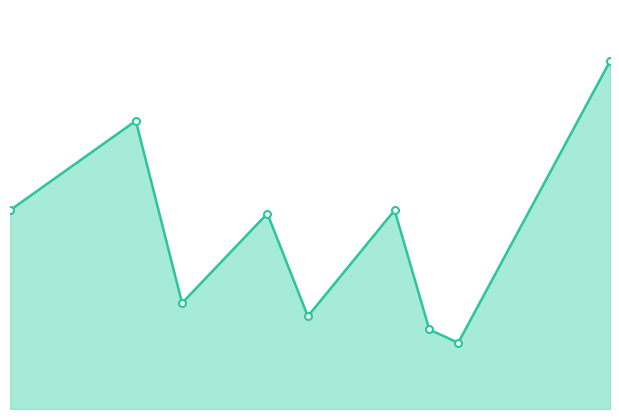

True or false: the data has more than 0 interior local peaks.

True